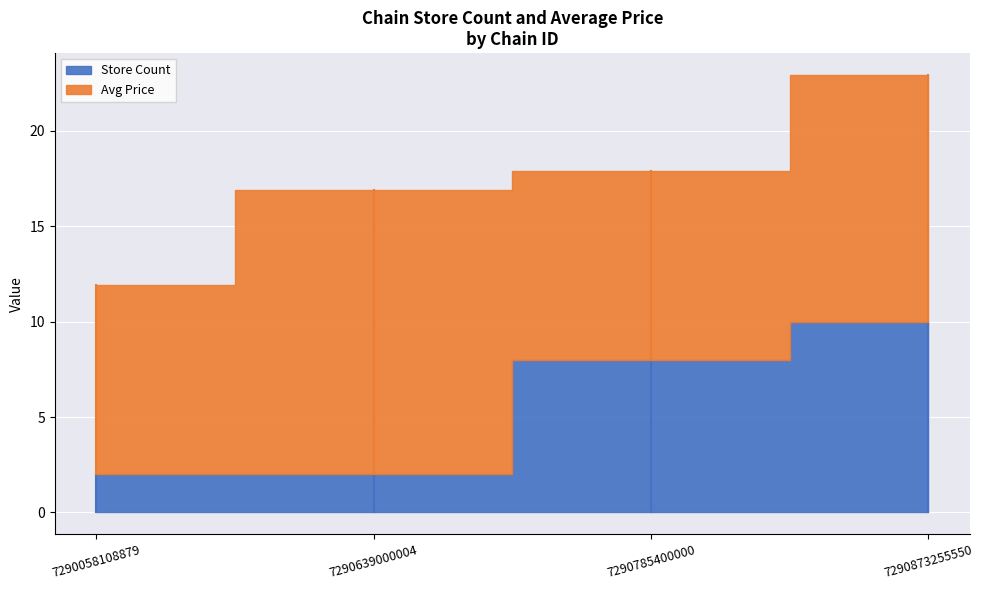

What are all the series names shown in the legend?

Avg Price, Store Count